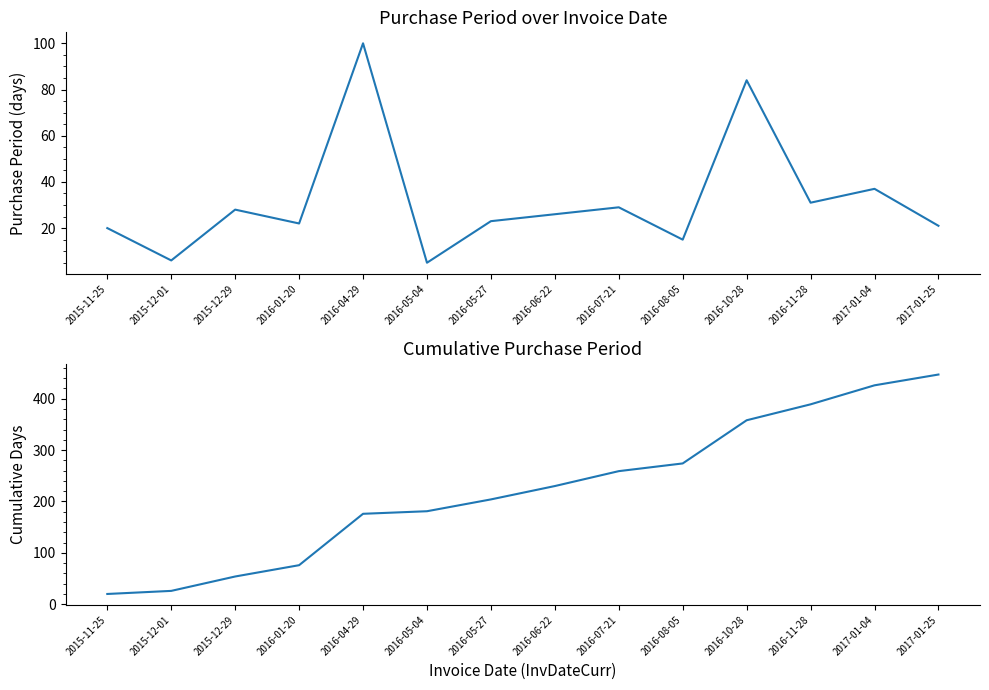

What is the value of the PurchasePeriod point at the 1st from the left?

20